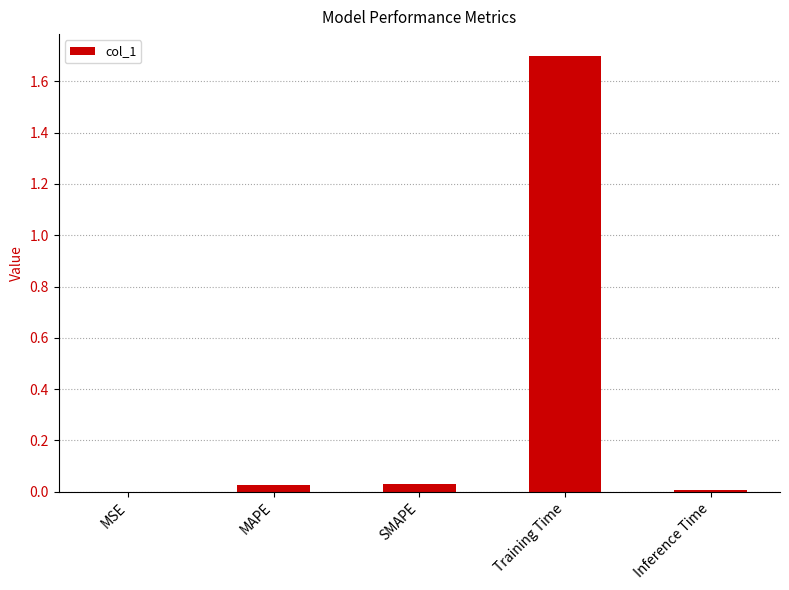

Are the bars horizontal?

No